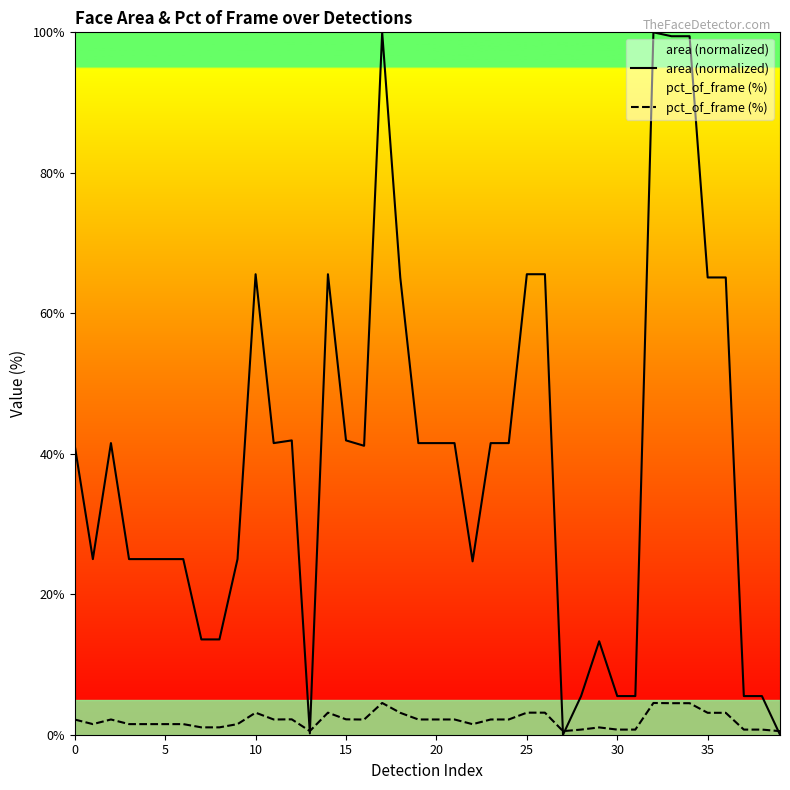

What is the total value across all series at 11?

43.7